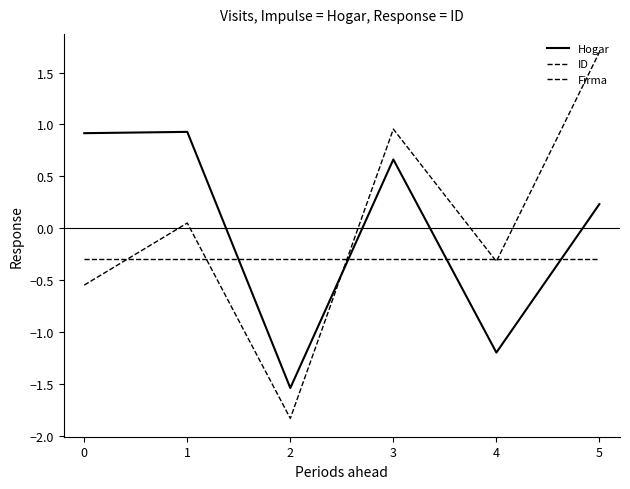

Which series has the widest spread of values?

ID